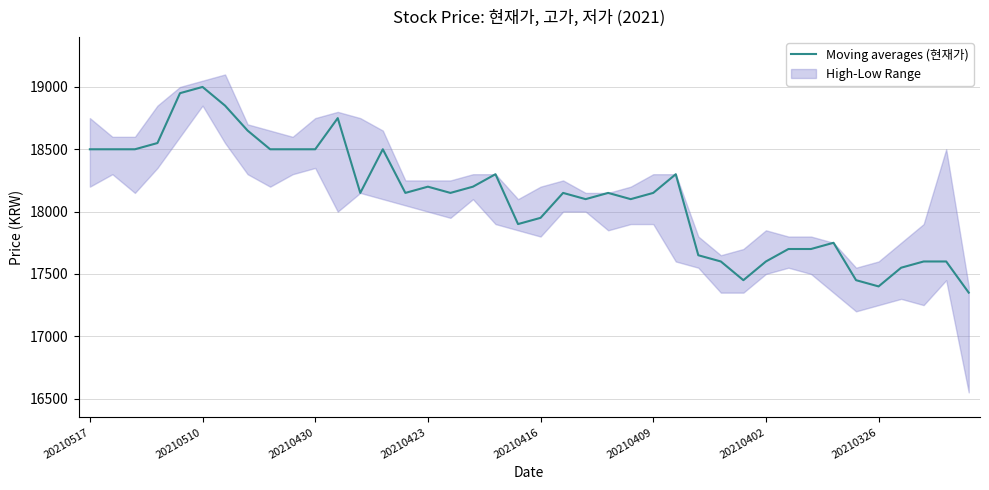

True or false: the data has more than 1 interior local peaks.

True